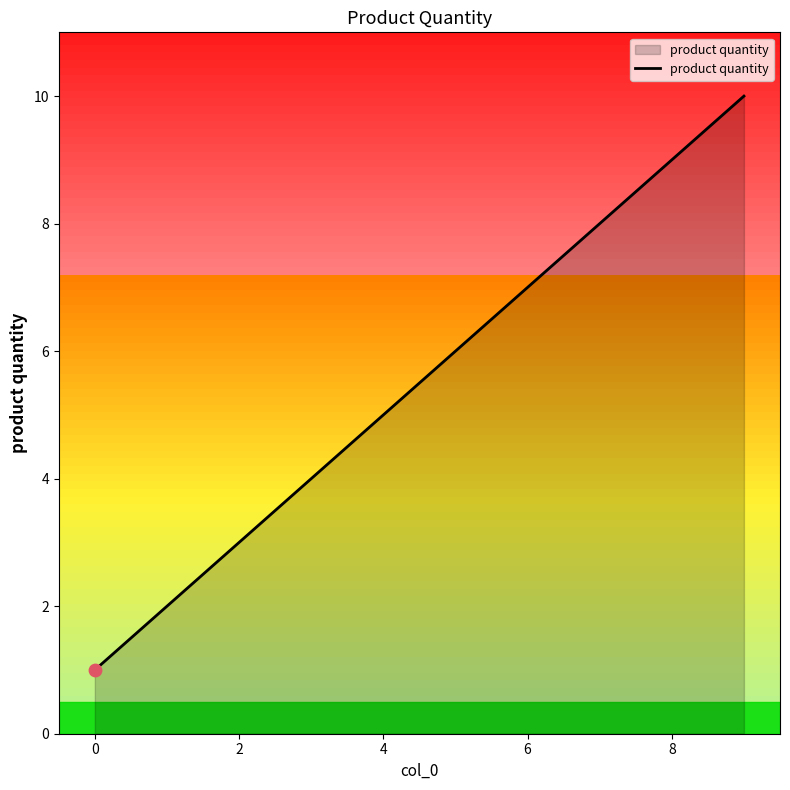

Does the chart have visible grid lines?

No